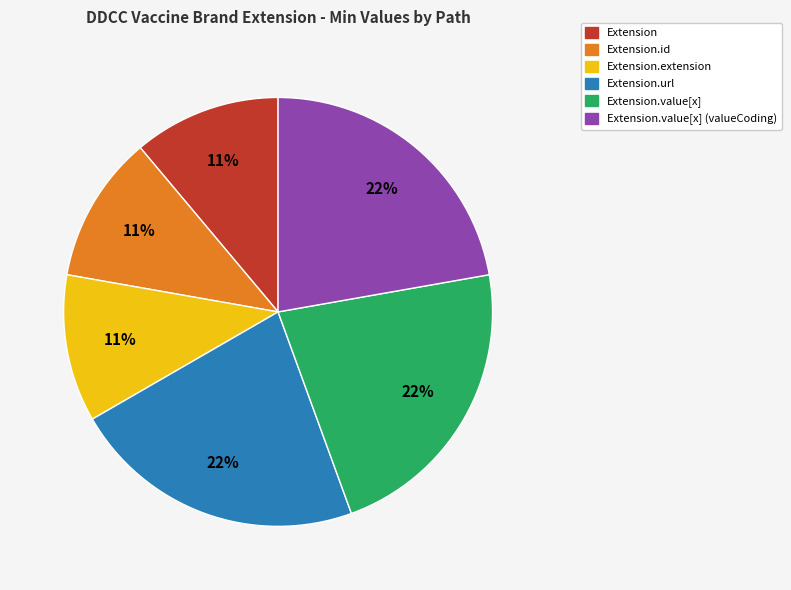

To the nearest percent, what is the difference between the largest and smallest slice percentages?

11%